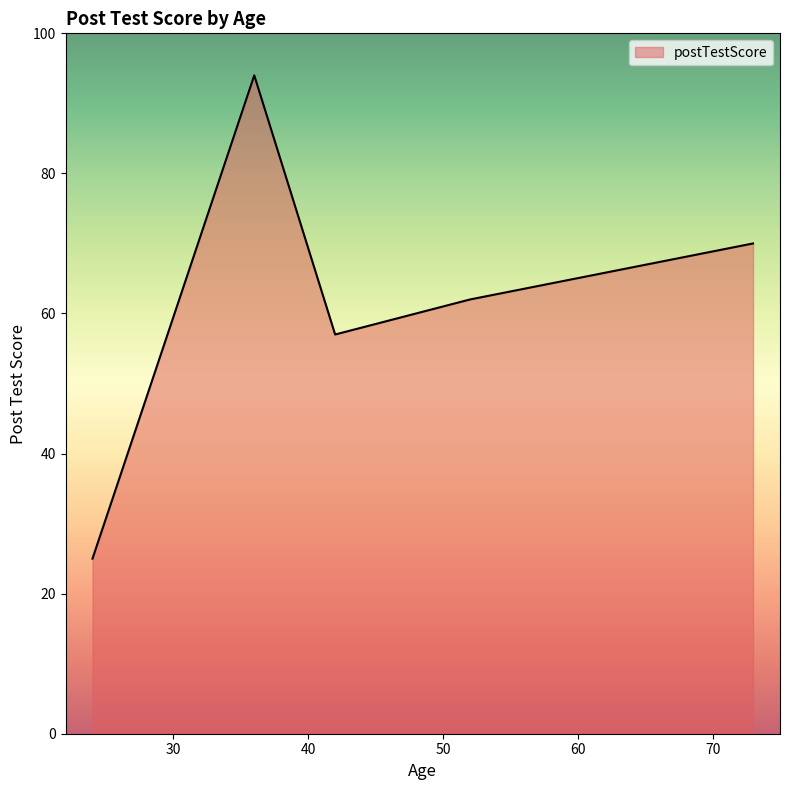

True or false: there are more than 2 points higher than both neighbors.

False